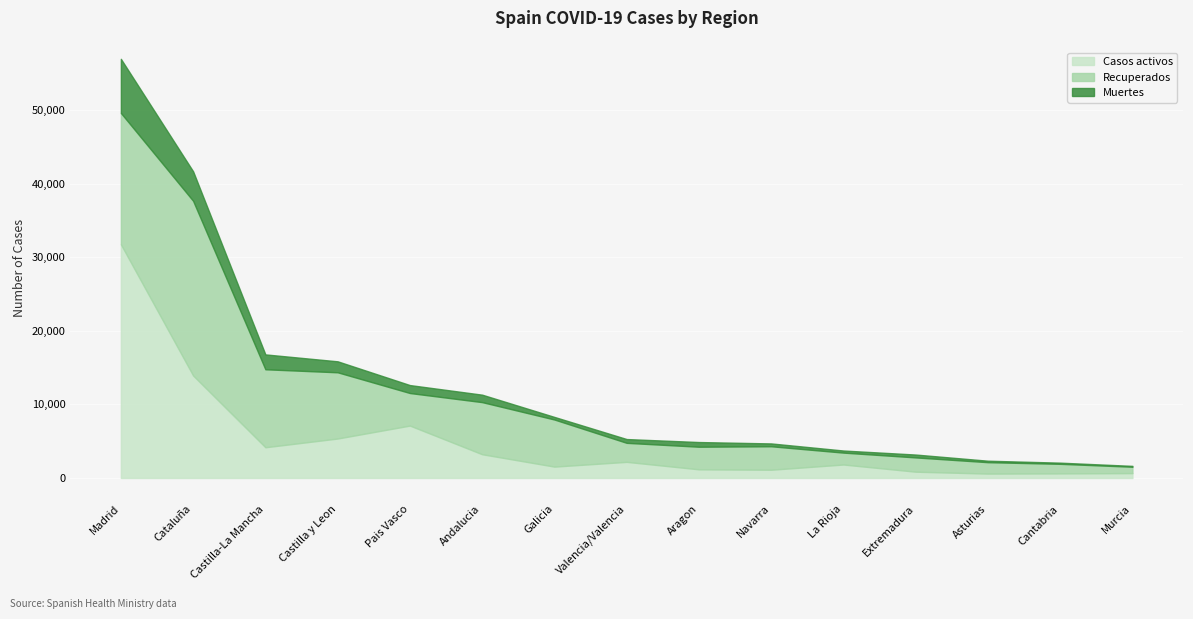

What is the total value across all series at Extremadura?

3186